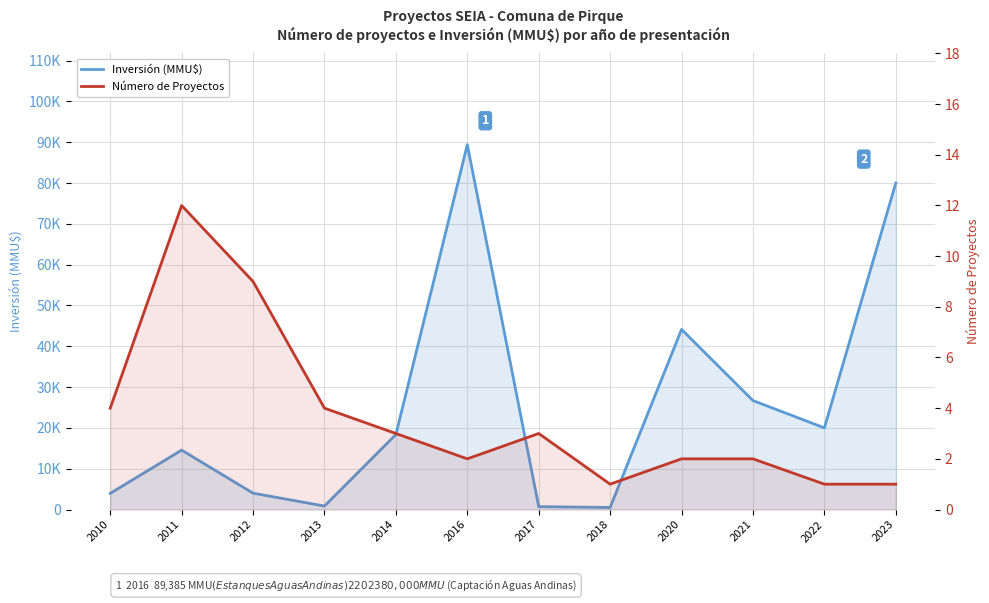

Between 2018 and 2020, which series saw the biggest shift?

Inversión (MMU$)